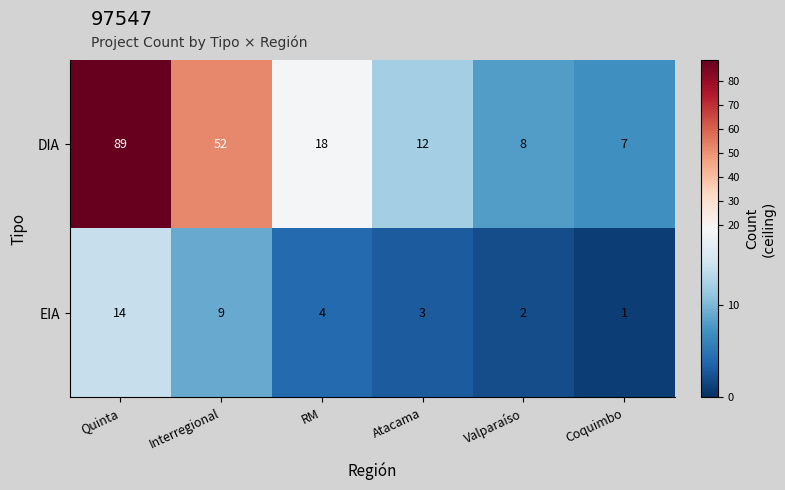

What is the approximate value of EIA at Atacama, to the nearest 5?

5